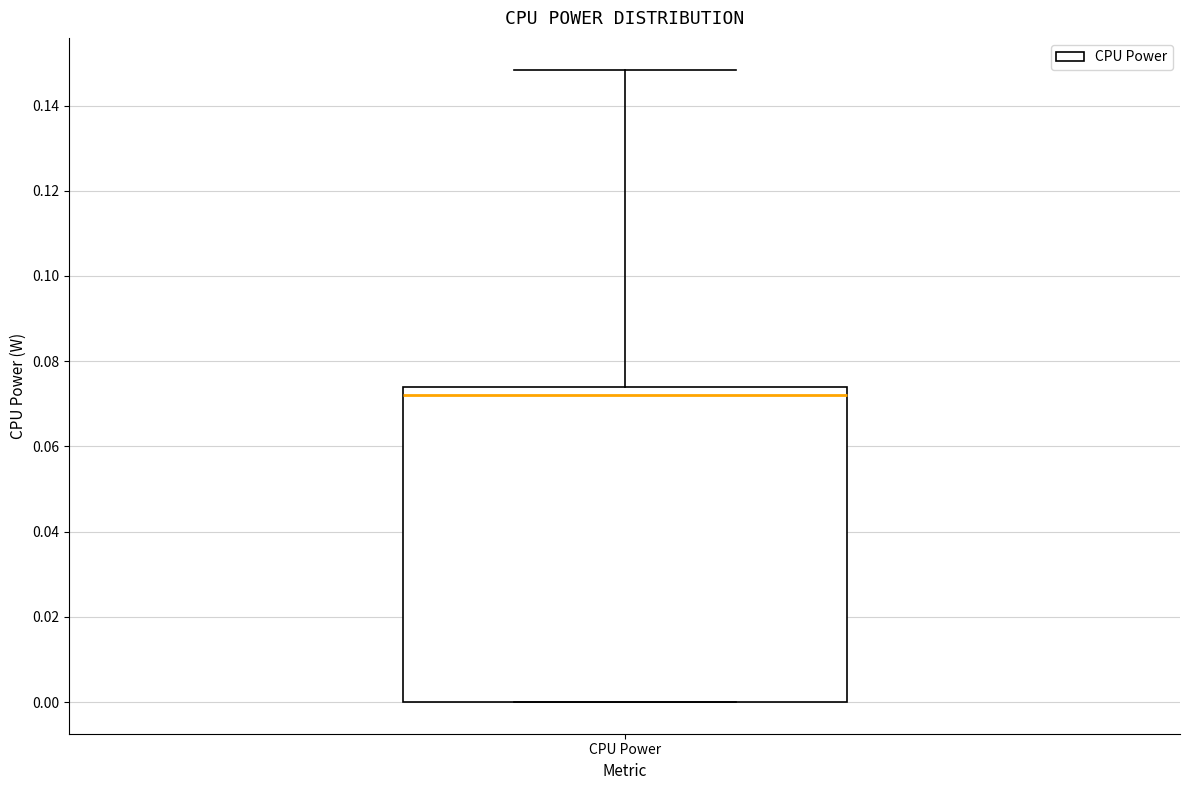

Read this box plot against the y-axis: the position of the median line, the range covered by the box, and the ends of both whiskers. The values are not printed on the chart, so give them approximately, as read against the axis.

median 0.072, box 0.000 to 0.074, whiskers 0.000 to 0.148